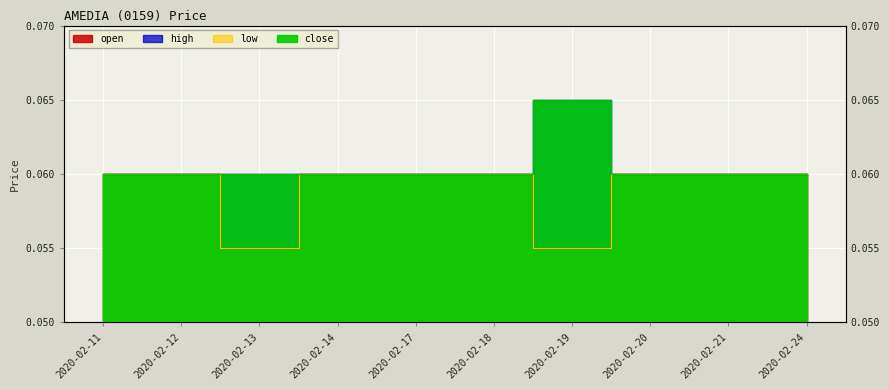

Where is the first local maximum for close?

2020-02-19